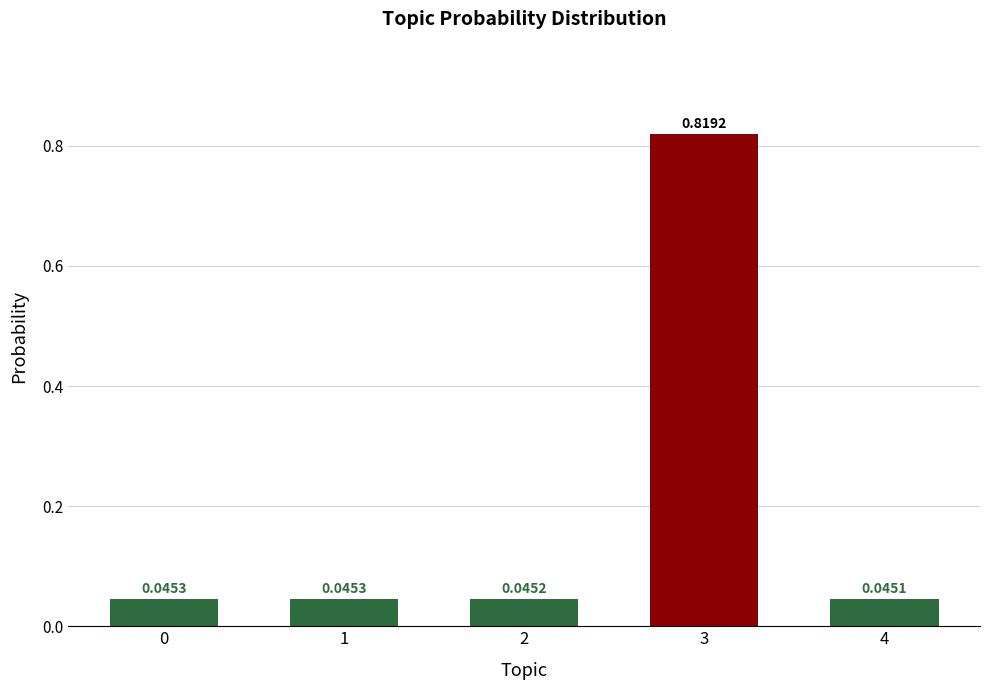

True or false: the data shows 0.2 at 3.

False